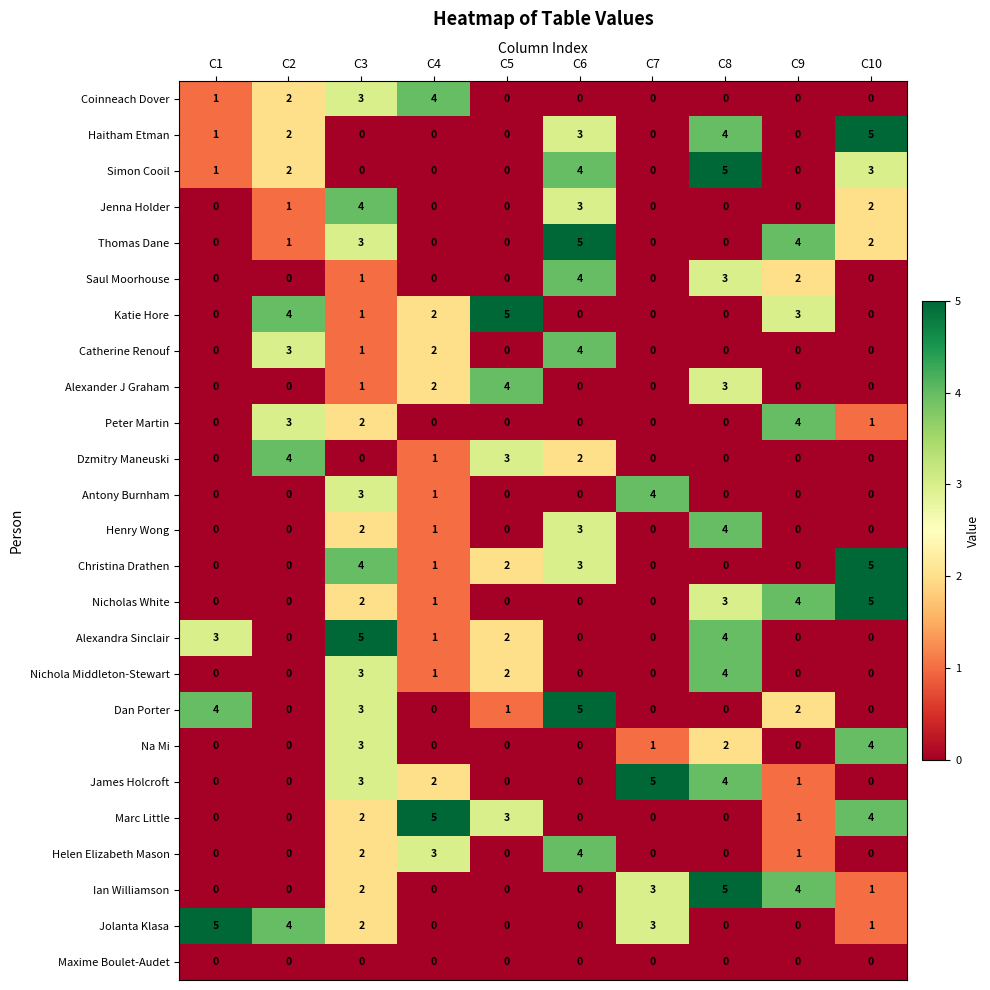

At how many categories does at least one series exceed 3?

10